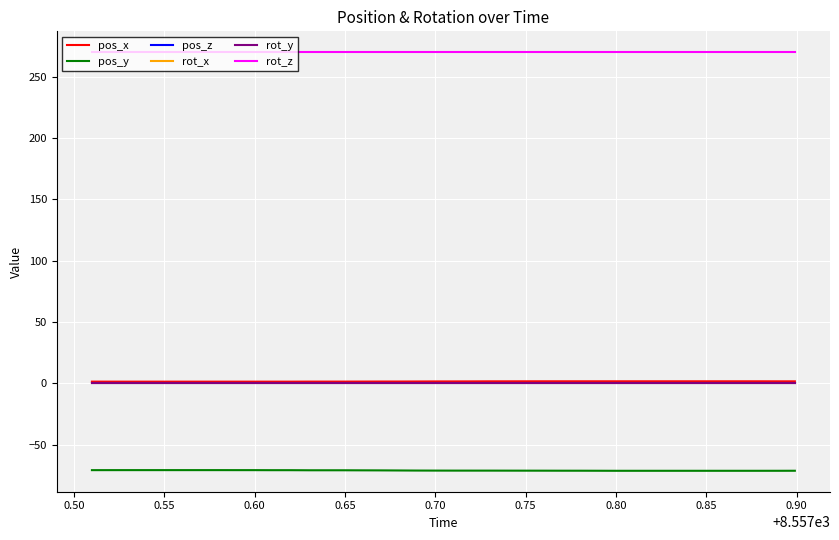

Reading right to left, extract all data points from this chart.

pos_x: 1.7	1.7	1.8	1.8	1.8	1.8	1.8	1.8	1.8	1.8	1.8	1.8	1.8	1.8	1.8	1.8	1.7	1.7	1.7	1.7	1.7	1.6	1.6	1.6	1.6	1.5	1.5	1.5	1.5	1.5	1.5	1.5	1.5	1.5	1.5	1.5	1.5	1.5	1.5	1.5
pos_y: -71.1	-71.2	-71.2	-71.2	-71.2	-71.2	-71.2	-71.2	-71.2	-71.2	-71.2	-71.1	-71.1	-71.1	-71.1	-71.1	-71.1	-71.0	-71.0	-71.0	-71.0	-71.0	-70.9	-70.9	-70.8	-70.8	-70.8	-70.8	-70.7	-70.7	-70.7	-70.7	-70.6	-70.6	-70.6	-70.6	-70.6	-70.6	-70.6	-70.7
pos_z: 0.0	0.0	0.0	0.0	0.0	0.0	0.0	0.0	0.0	0.0	0.0	0.0	0.0	0.0	0.0	0.0	0.0	0.0	0.0	0.0	0.0	0.0	0.0	0.0	0.0	0.0	0.0	0.0	0.0	0.0	0.0	0.0	0.0	0.0	0.0	0.0	0.0	0.0	0.0	0.0
rot_x: 0.0	0.0	0.0	0.0	0.0	0.0	0.0	0.0	0.0	0.0	0.0	0.0	0.0	0.0	0.0	0.0	0.0	0.0	0.0	0.0	0.0	0.0	0.0	0.0	0.0	0.0	0.0	0.0	0.0	0.0	0.0	0.0	0.0	0.0	0.0	0.0	0.0	0.0	0.0	0.0
rot_y: 0.0	0.0	0.0	0.0	0.0	0.0	0.0	0.0	0.0	0.0	0.0	0.0	0.0	0.0	0.0	0.0	0.0	0.0	0.0	0.0	0.0	0.0	0.0	0.0	0.0	0.0	0.0	0.0	0.0	0.0	0.0	0.0	0.0	0.0	0.0	0.0	0.0	0.0	0.0	0.0
rot_z: 270.0	270.0	270.0	270.0	270.0	270.0	270.0	270.0	270.0	270.0	270.0	270.0	270.0	270.0	270.0	270.0	270.0	270.0	270.0	270.0	270.0	270.0	270.0	270.0	270.0	270.0	270.0	270.0	270.0	270.0	270.0	270.0	270.0	270.0	270.0	270.0	270.0	270.0	270.0	270.0